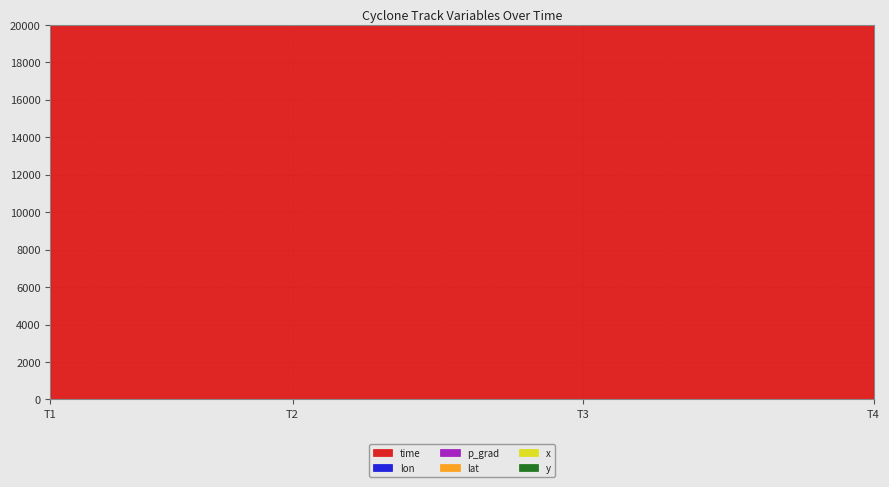

Is it true that lat equals 26708.7 at 22560.0?

False